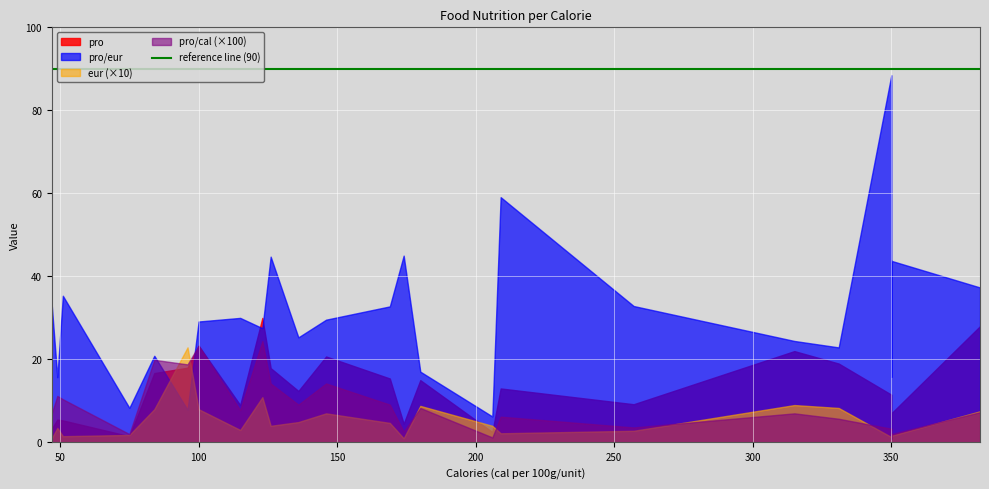

Between 84 and 350, which series saw the biggest shift?

pro/eur